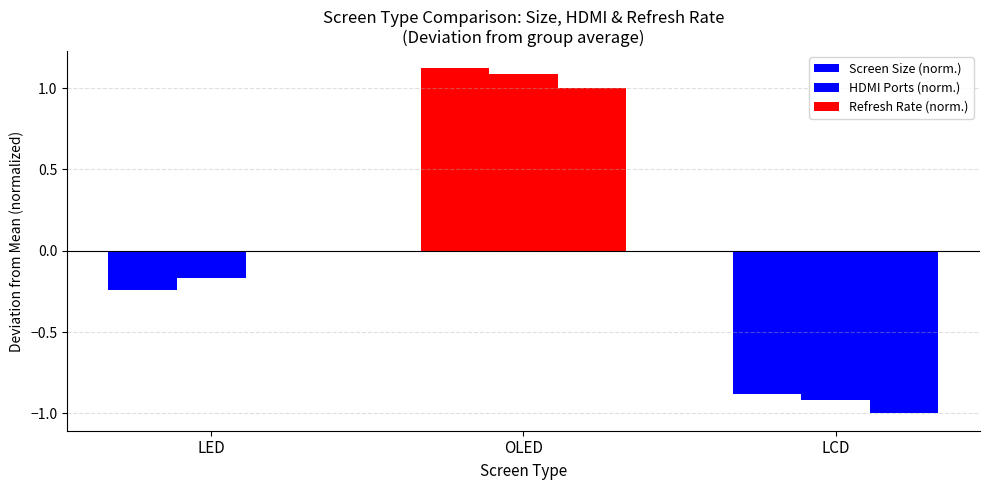

How many groups of bars are there?

3